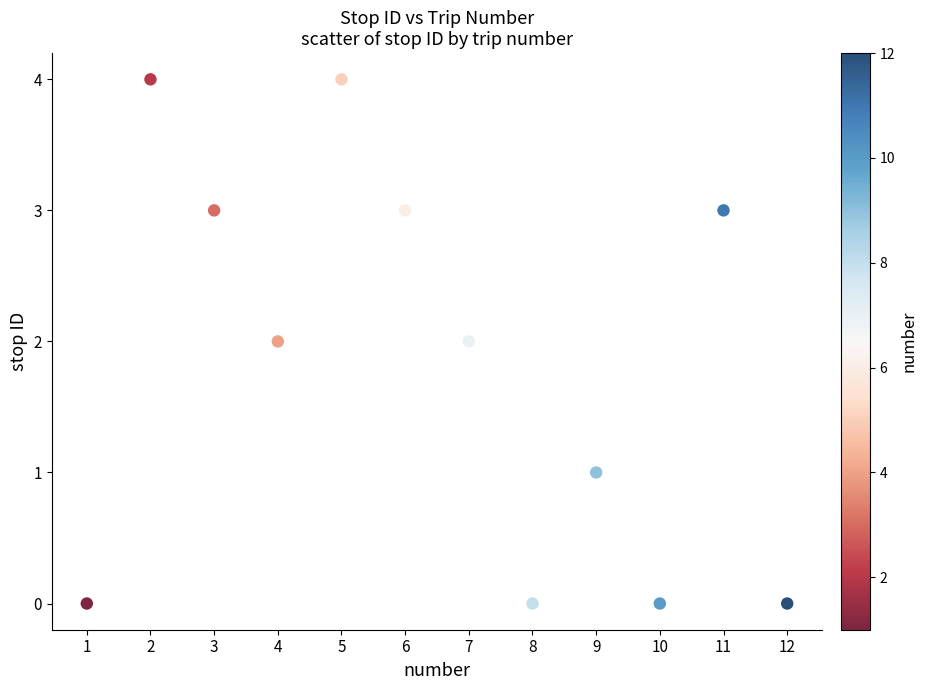

What is the range of Y values (max minus min)?

4